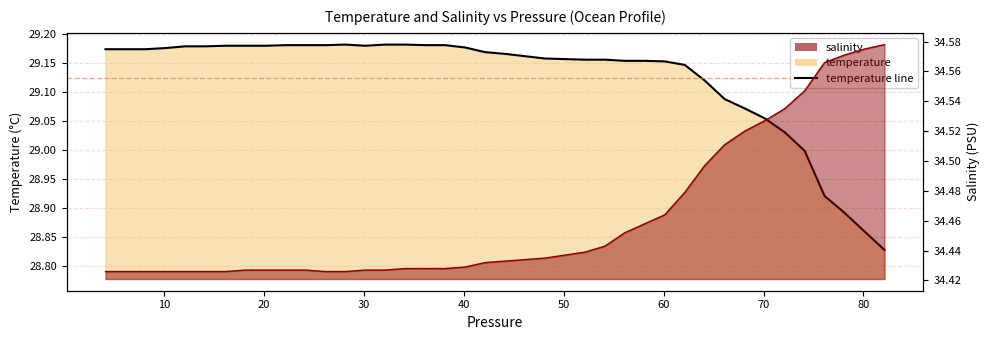

What are all the series names shown in the legend?

temperature, salinity